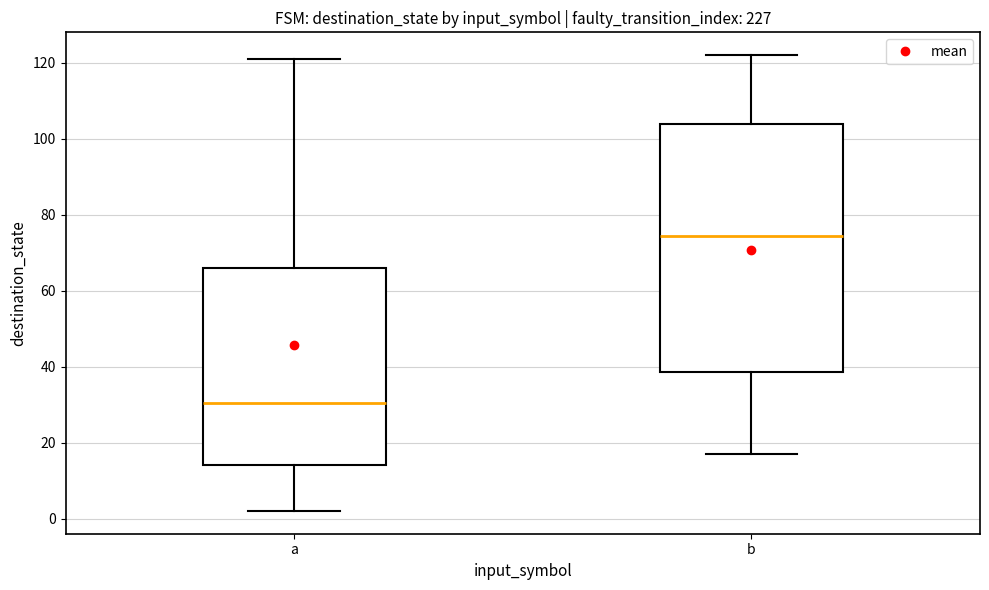

Which box's median line is the highest?

b